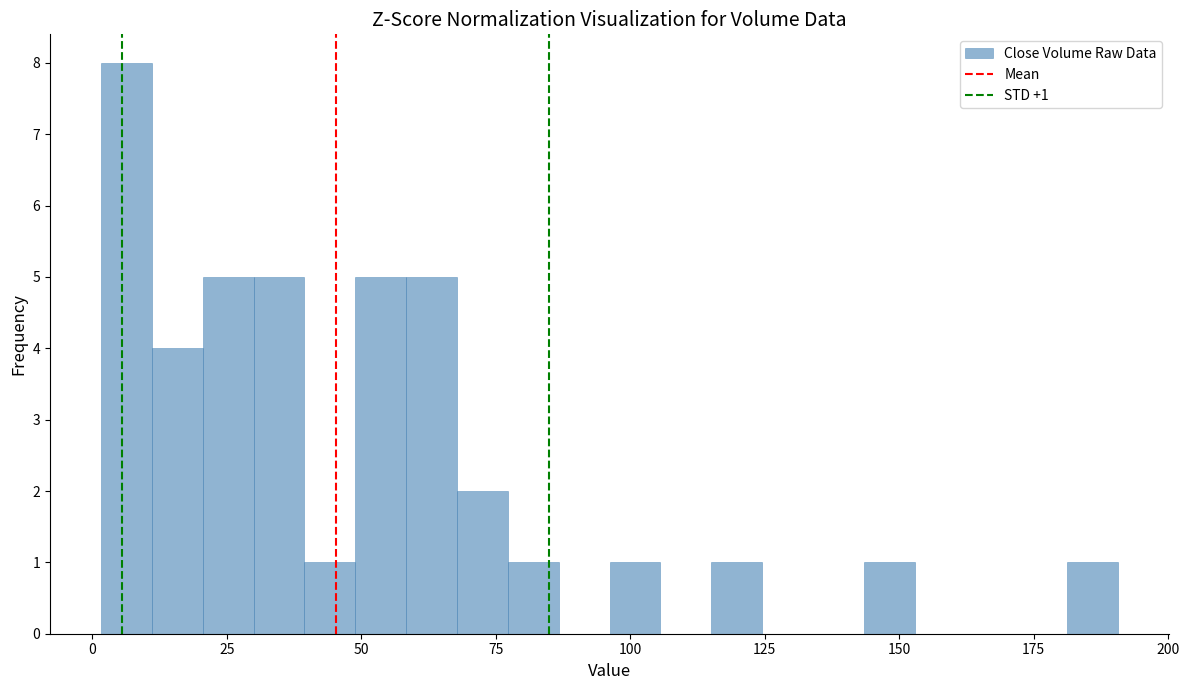

Around what value on the x-axis is the tallest bar? Give the approximate position of its centre, as read against the axis.

5